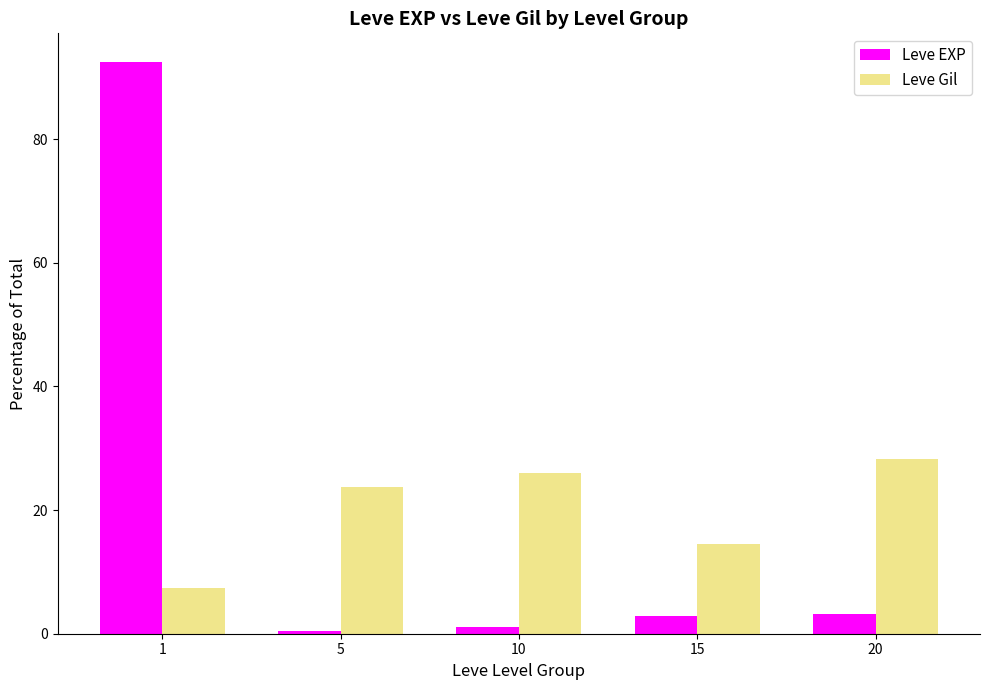

At which label is Leve Gil closest to 17?

15